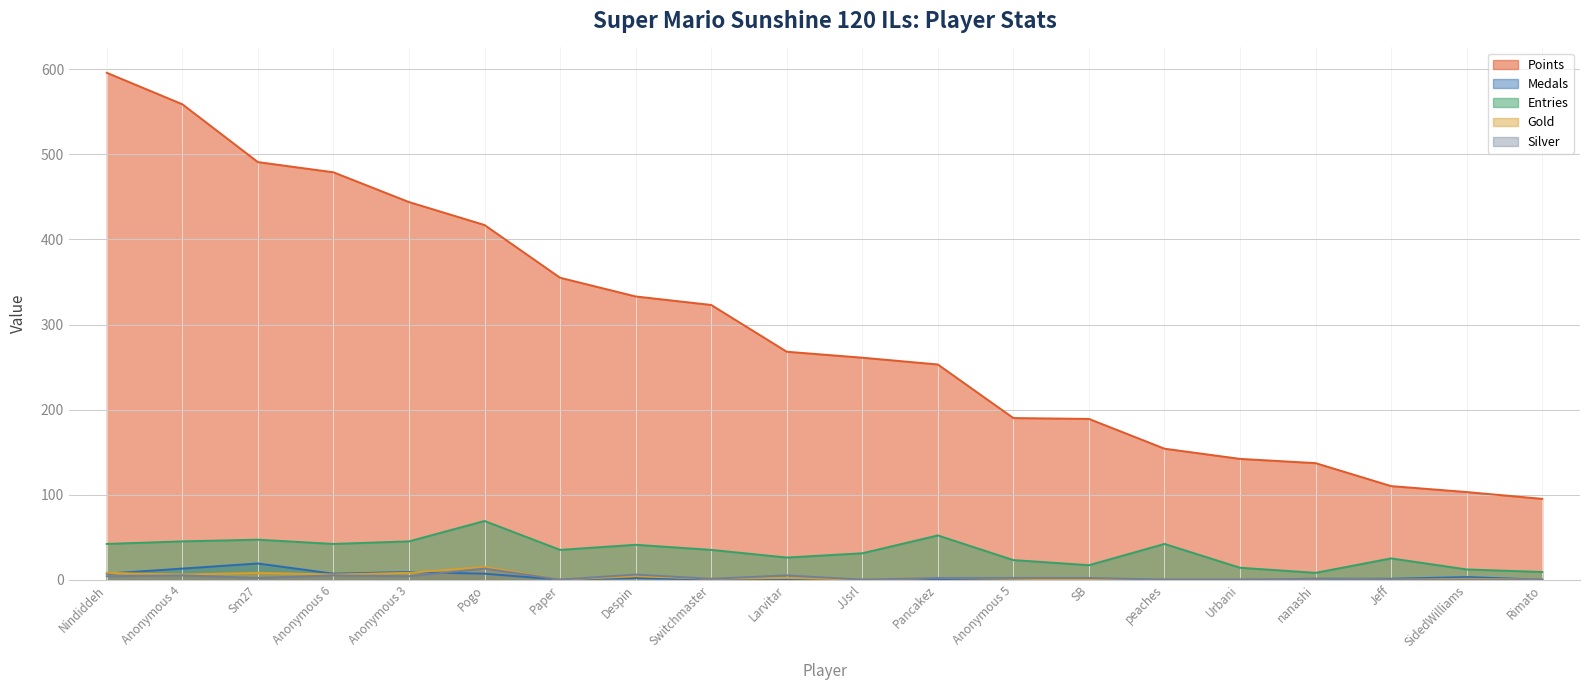

At which category is the sum across all series the highest?

Nindiddeh